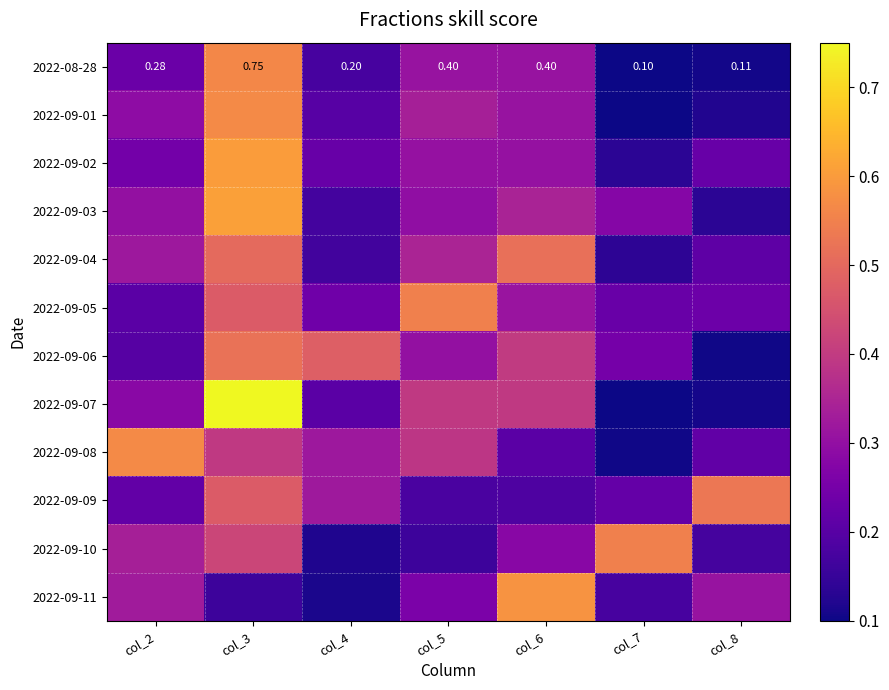

At which category is the sum across all series the highest?

col_3